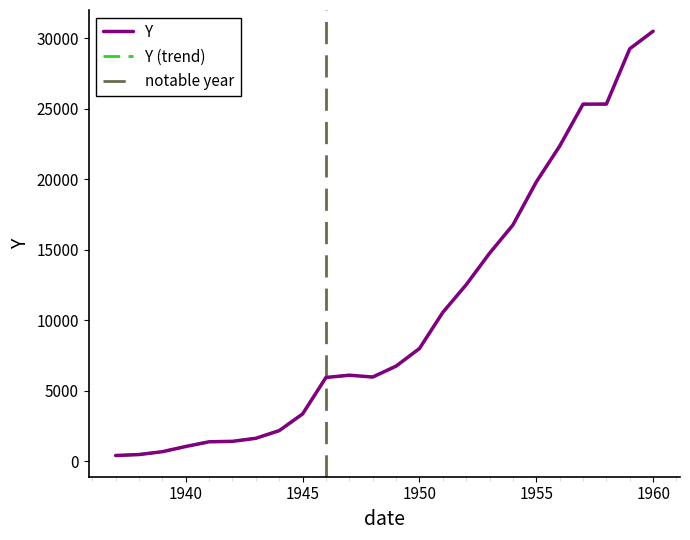

What is the greatest value displayed?

30514